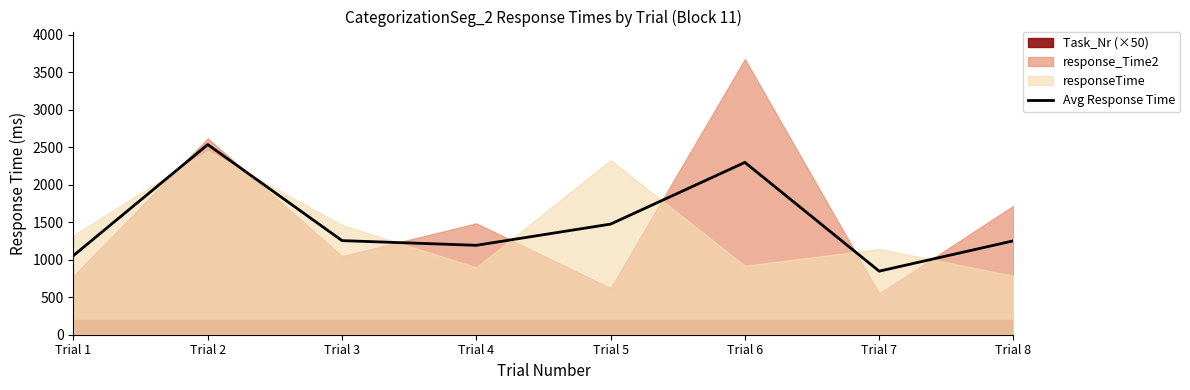

Which category has the highest value across all series?

Trial 2